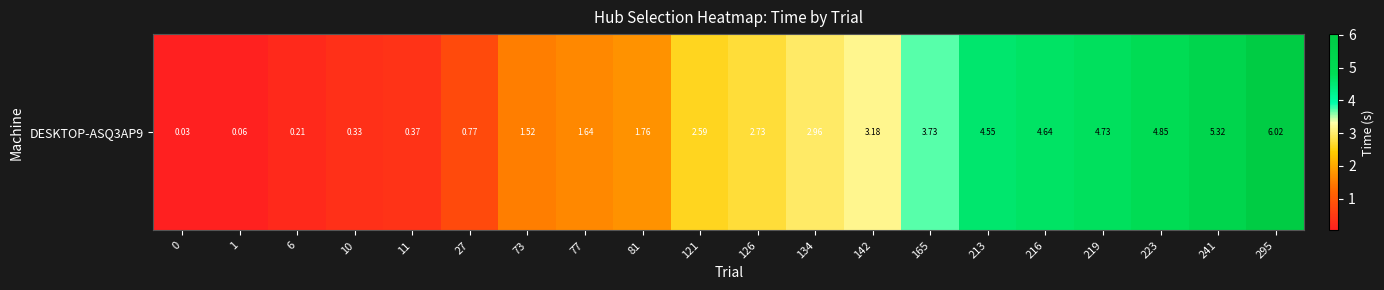

Rank the categories by value from highest to lowest.

295, 241, 223, 219, 216, 213, 165, 142, 134, 126, 121, 81, 77, 73, 27, 11, 10, 6, 1, 0